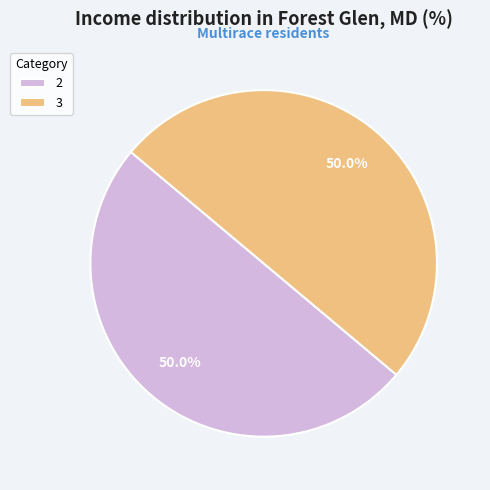

What is the total percentage of 2 and 3?

100.0%